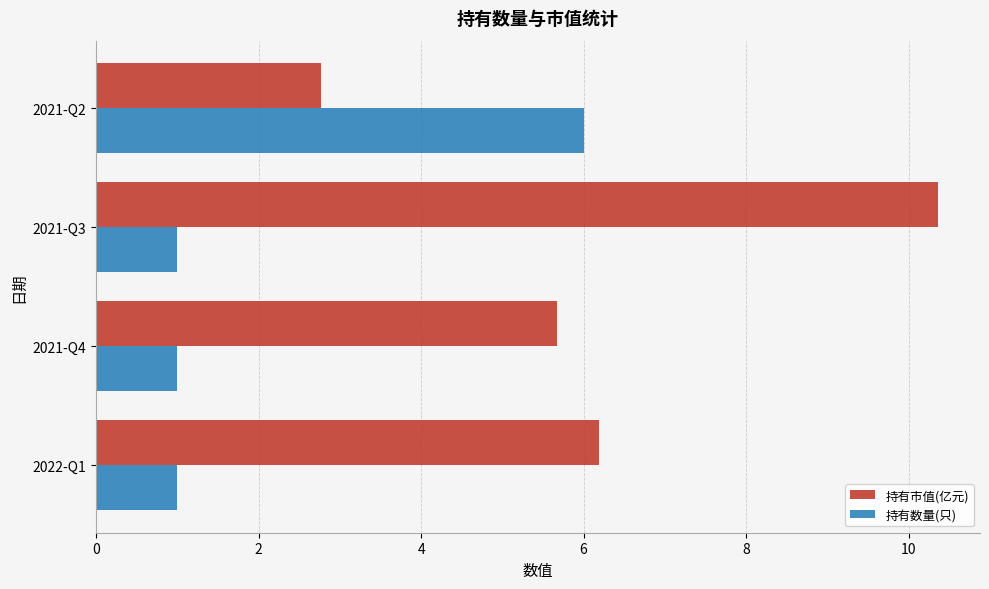

What is the average value of the 持有市值(亿元) series?

6.2